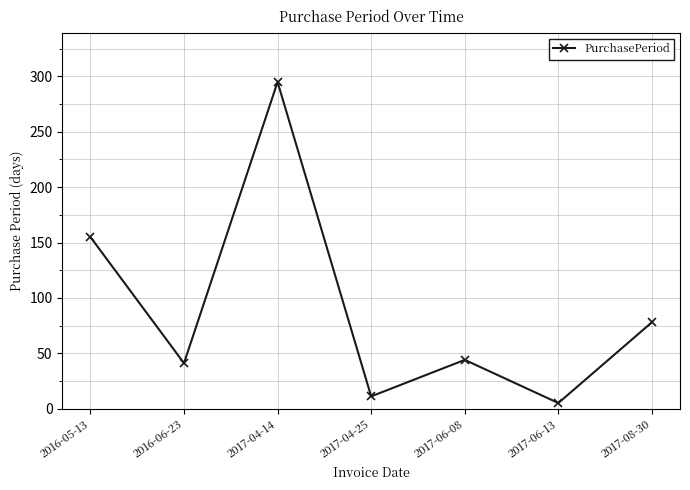

Does the chart display data point markers on the line(s)?

Yes